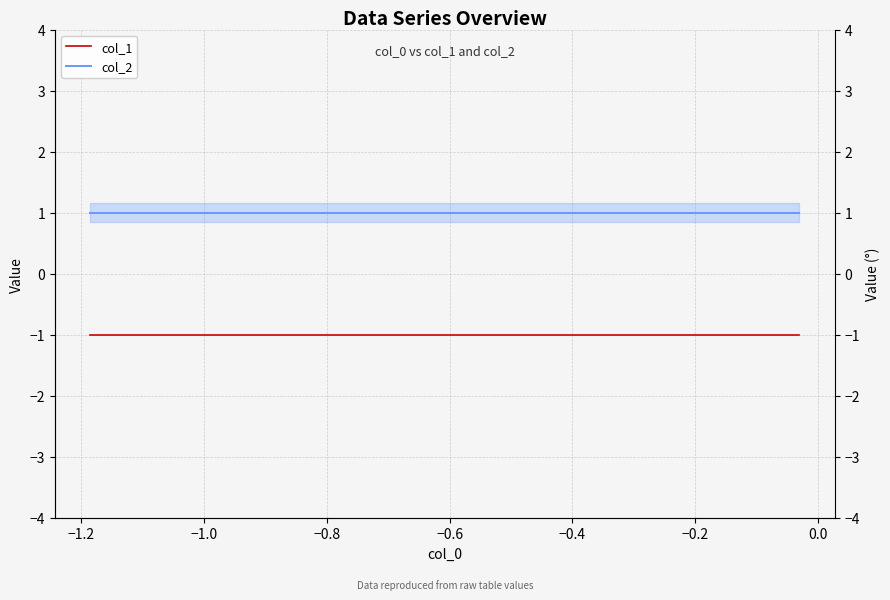

What is the average value of the col_2 series?

1